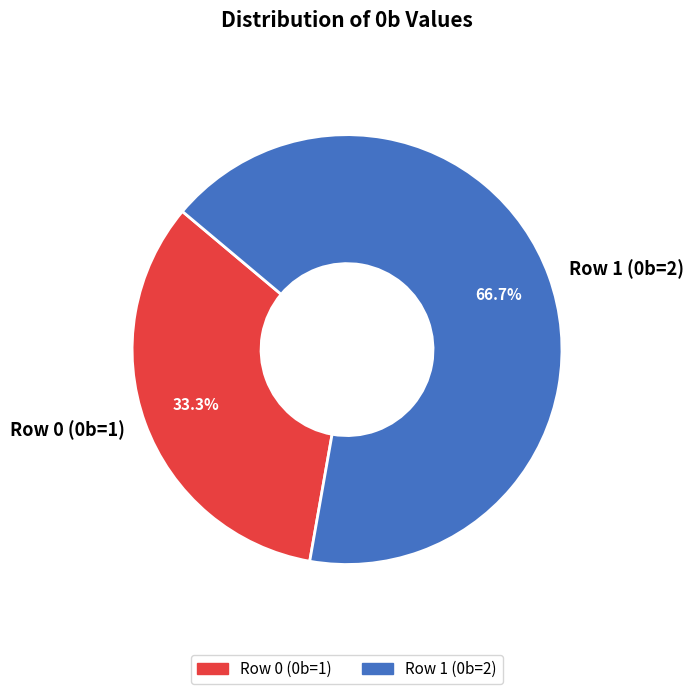

Approximately how many times larger is the value at Row 1 (0b=2) compared to Row 0 (0b=1)?

2.0